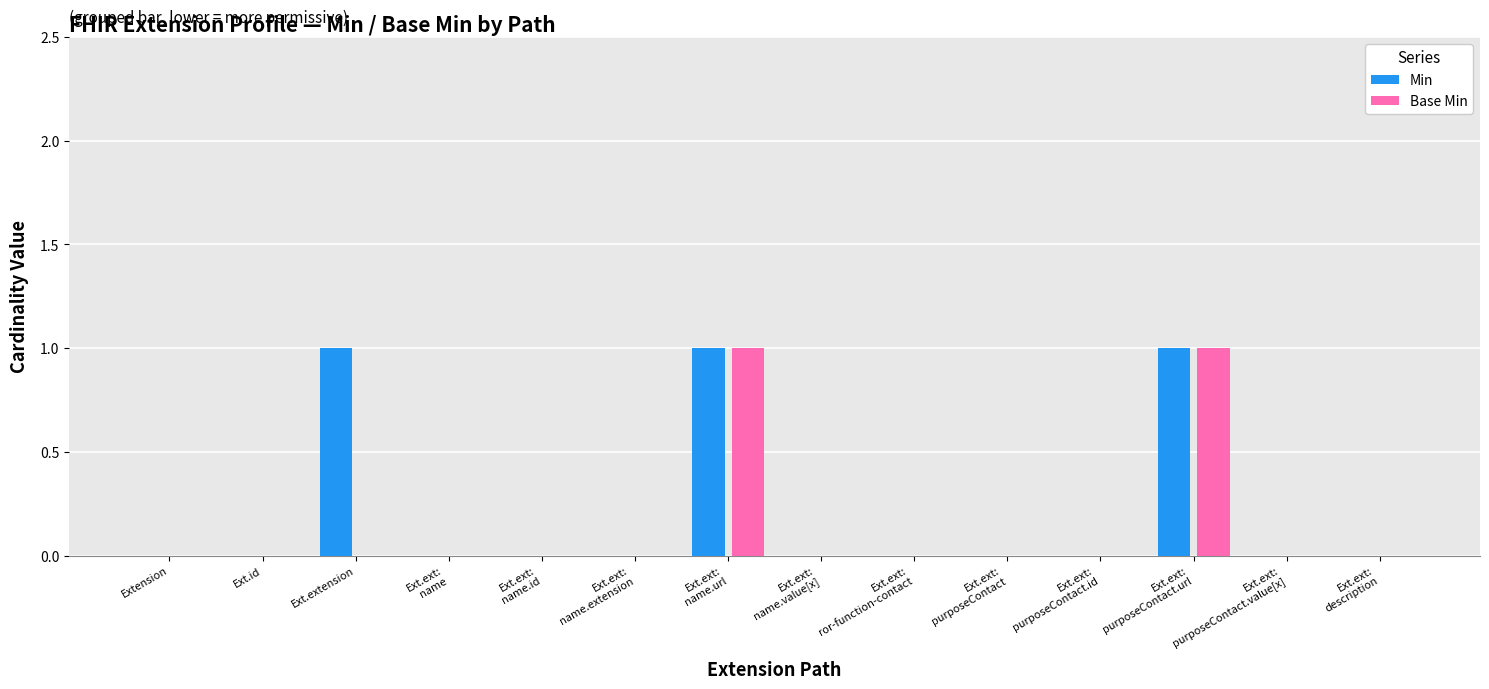

How many groups of bars are there?

14